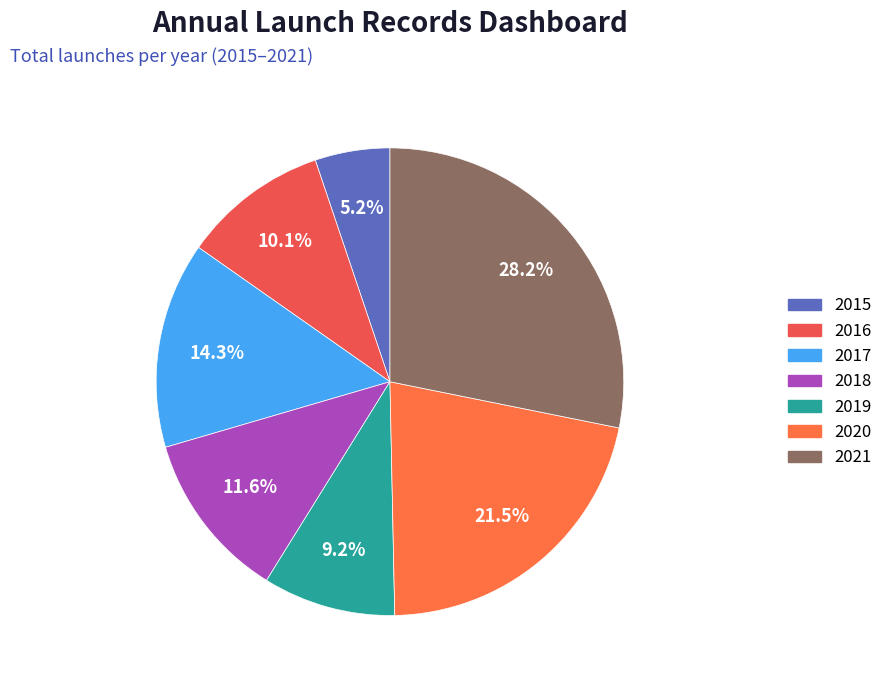

To the nearest percent, what percentage of the pie is 2018?

12%